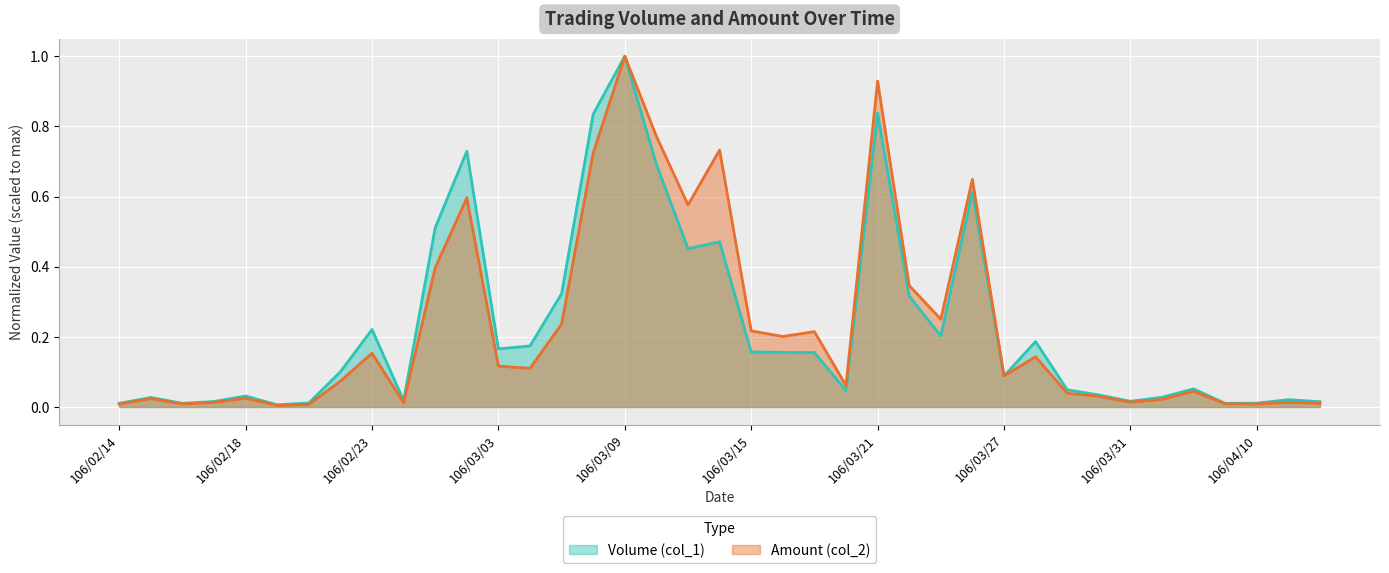

What is the value of the Amount (col_2) point at the 12th from the left?

0.6